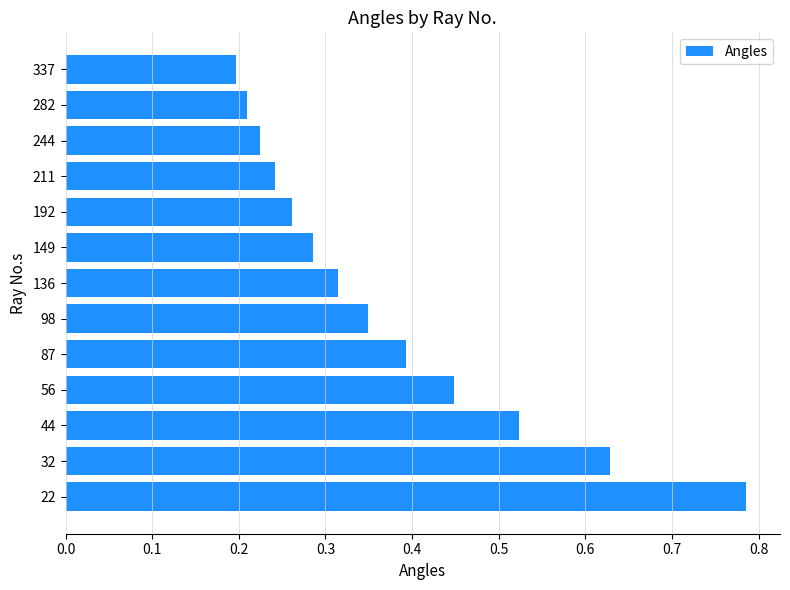

Between 244 and 136, which is larger?

136